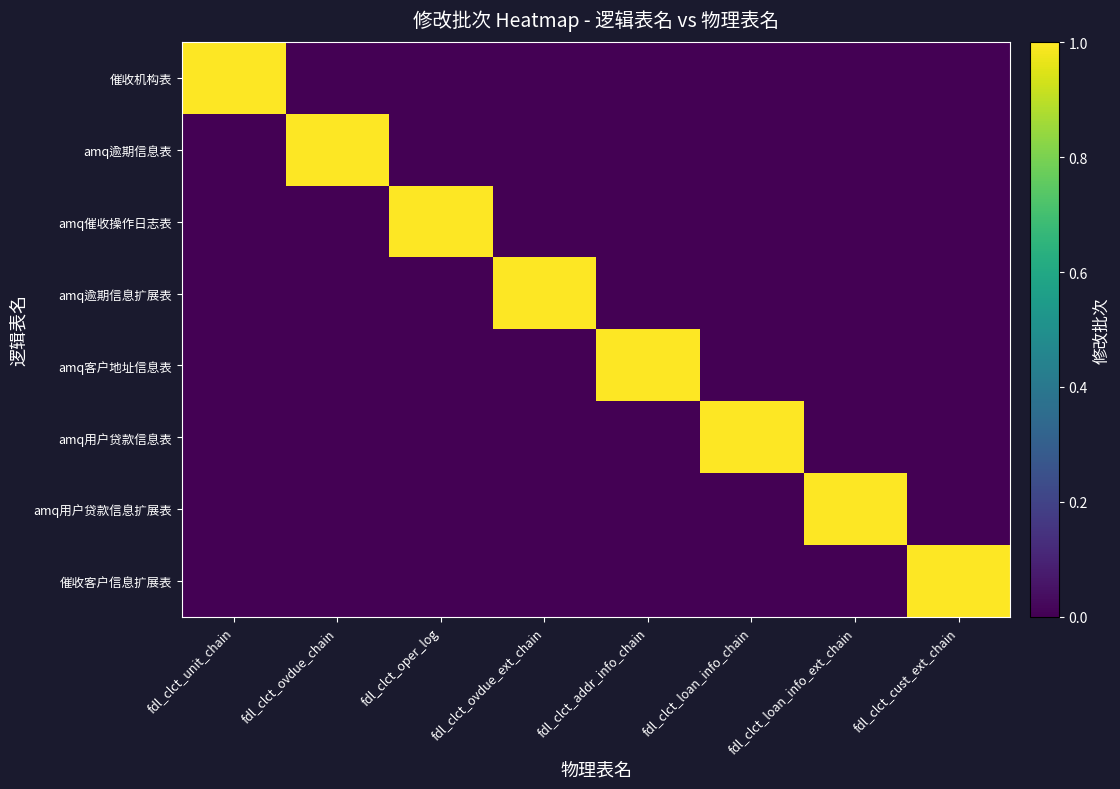

Reading left to right, what are all the values shown in this chart?

催收机构表: fdl_clct_unit_chain=1	fdl_clct_ovdue_chain=0	fdl_clct_oper_log=0	fdl_clct_ovdue_ext_chain=0	fdl_clct_addr_info_chain=0	fdl_clct_loan_info_chain=0	fdl_clct_loan_info_ext_chain=0	fdl_clct_cust_ext_chain=0
amq逾期信息表: fdl_clct_unit_chain=0	fdl_clct_ovdue_chain=1	fdl_clct_oper_log=0	fdl_clct_ovdue_ext_chain=0	fdl_clct_addr_info_chain=0	fdl_clct_loan_info_chain=0	fdl_clct_loan_info_ext_chain=0	fdl_clct_cust_ext_chain=0
amq催收操作日志表: fdl_clct_unit_chain=0	fdl_clct_ovdue_chain=0	fdl_clct_oper_log=1	fdl_clct_ovdue_ext_chain=0	fdl_clct_addr_info_chain=0	fdl_clct_loan_info_chain=0	fdl_clct_loan_info_ext_chain=0	fdl_clct_cust_ext_chain=0
amq逾期信息扩展表: fdl_clct_unit_chain=0	fdl_clct_ovdue_chain=0	fdl_clct_oper_log=0	fdl_clct_ovdue_ext_chain=1	fdl_clct_addr_info_chain=0	fdl_clct_loan_info_chain=0	fdl_clct_loan_info_ext_chain=0	fdl_clct_cust_ext_chain=0
amq客户地址信息表: fdl_clct_unit_chain=0	fdl_clct_ovdue_chain=0	fdl_clct_oper_log=0	fdl_clct_ovdue_ext_chain=0	fdl_clct_addr_info_chain=1	fdl_clct_loan_info_chain=0	fdl_clct_loan_info_ext_chain=0	fdl_clct_cust_ext_chain=0
amq用户贷款信息表: fdl_clct_unit_chain=0	fdl_clct_ovdue_chain=0	fdl_clct_oper_log=0	fdl_clct_ovdue_ext_chain=0	fdl_clct_addr_info_chain=0	fdl_clct_loan_info_chain=1	fdl_clct_loan_info_ext_chain=0	fdl_clct_cust_ext_chain=0
amq用户贷款信息扩展表: fdl_clct_unit_chain=0	fdl_clct_ovdue_chain=0	fdl_clct_oper_log=0	fdl_clct_ovdue_ext_chain=0	fdl_clct_addr_info_chain=0	fdl_clct_loan_info_chain=0	fdl_clct_loan_info_ext_chain=1	fdl_clct_cust_ext_chain=0
催收客户信息扩展表: fdl_clct_unit_chain=0	fdl_clct_ovdue_chain=0	fdl_clct_oper_log=0	fdl_clct_ovdue_ext_chain=0	fdl_clct_addr_info_chain=0	fdl_clct_loan_info_chain=0	fdl_clct_loan_info_ext_chain=0	fdl_clct_cust_ext_chain=1